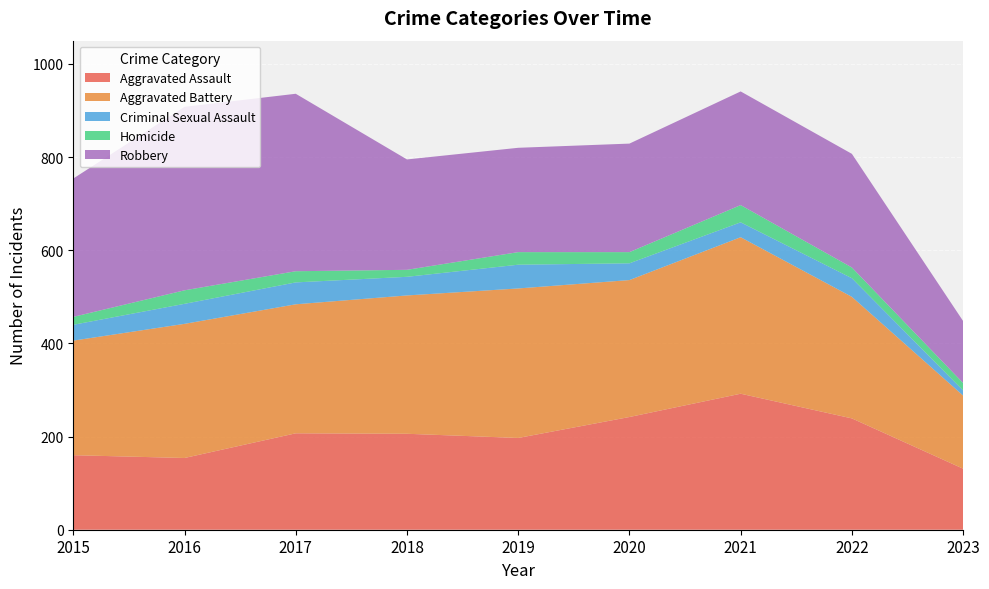

Reading left to right, transcribe all the data shown in this chart.

Aggravated Assault: 160	154	207	206	197	242	292	239	131
Aggravated Battery: 246	288	277	297	321	294	336	261	157
Criminal Sexual Assault: 34	43	47	40	51	36	32	40	11
Homicide: 17	29	24	15	27	24	37	23	16
Robbery: 297	394	381	237	224	233	244	244	133